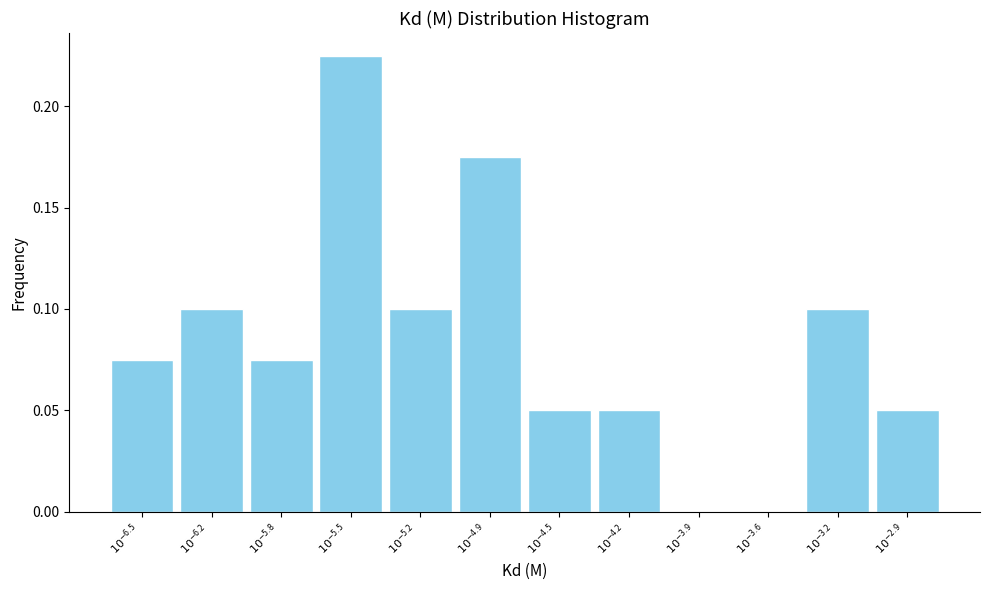

What is the sum of all values?

1.0